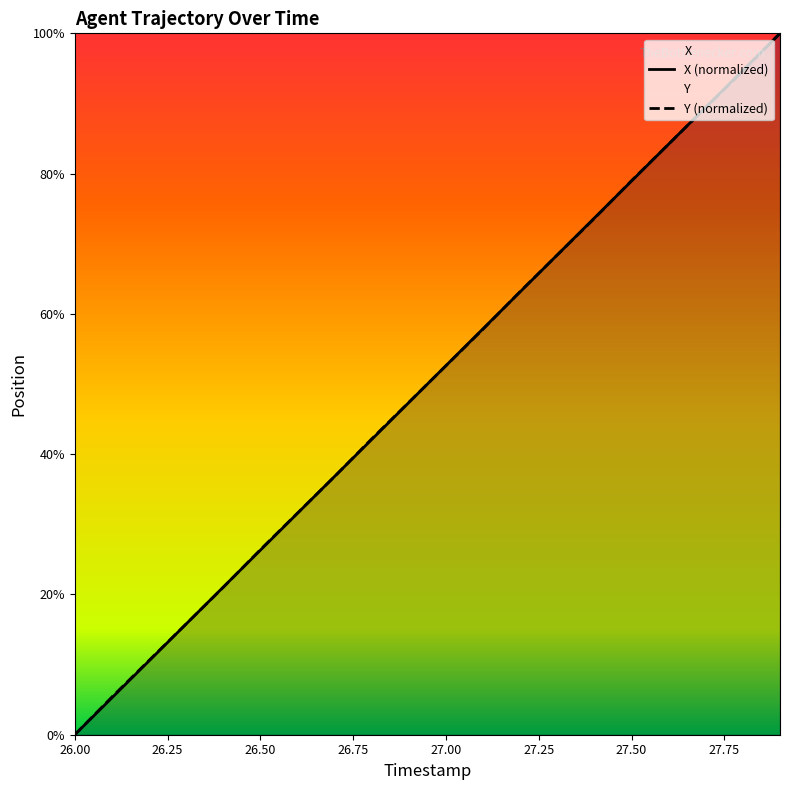

What is the maximum value shown in the chart?

100.0